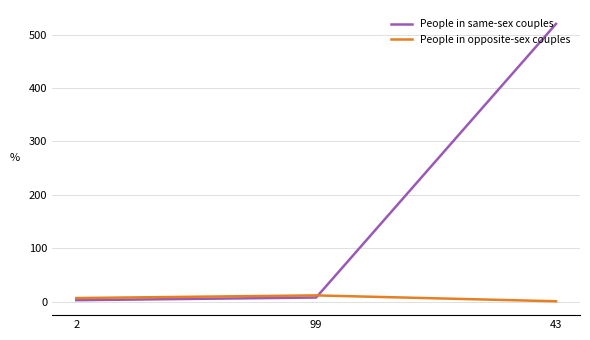

What is the sum of the People in same-sex couples values at 99 and 2?

11